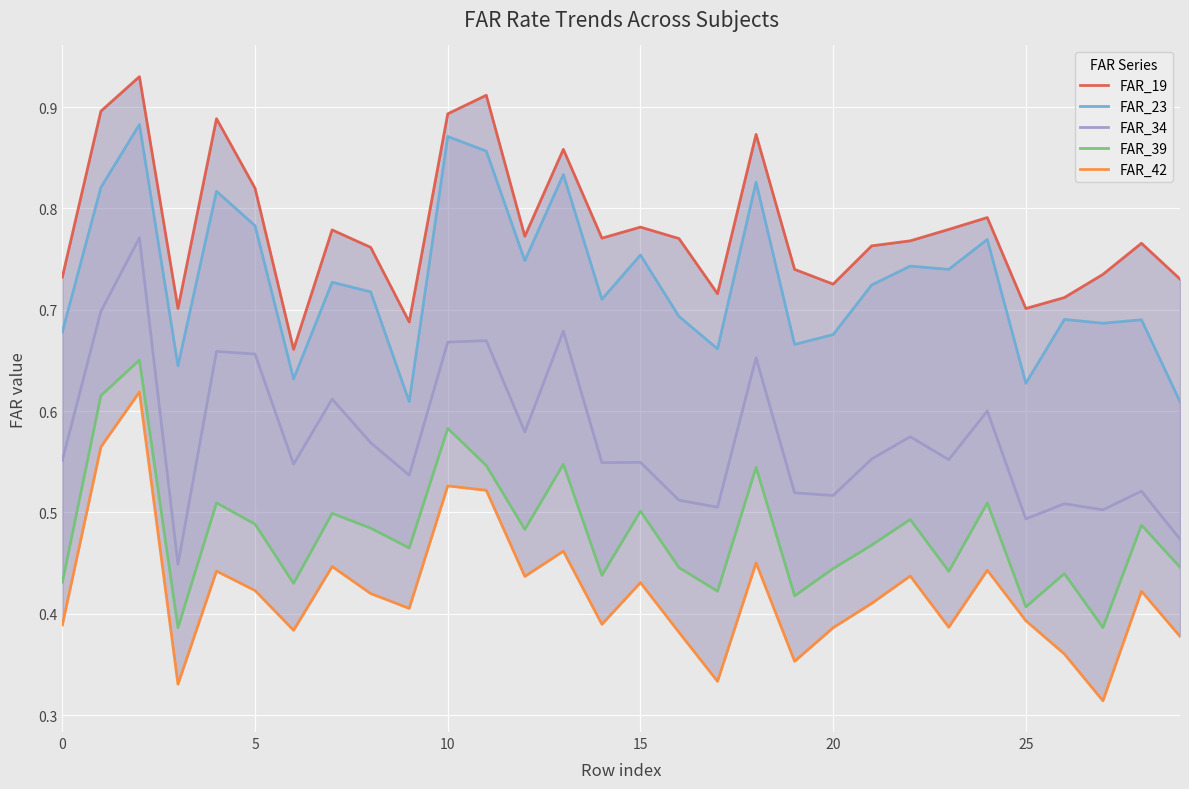

What is the value of the FAR_39 point at the 2nd from the left?

0.6